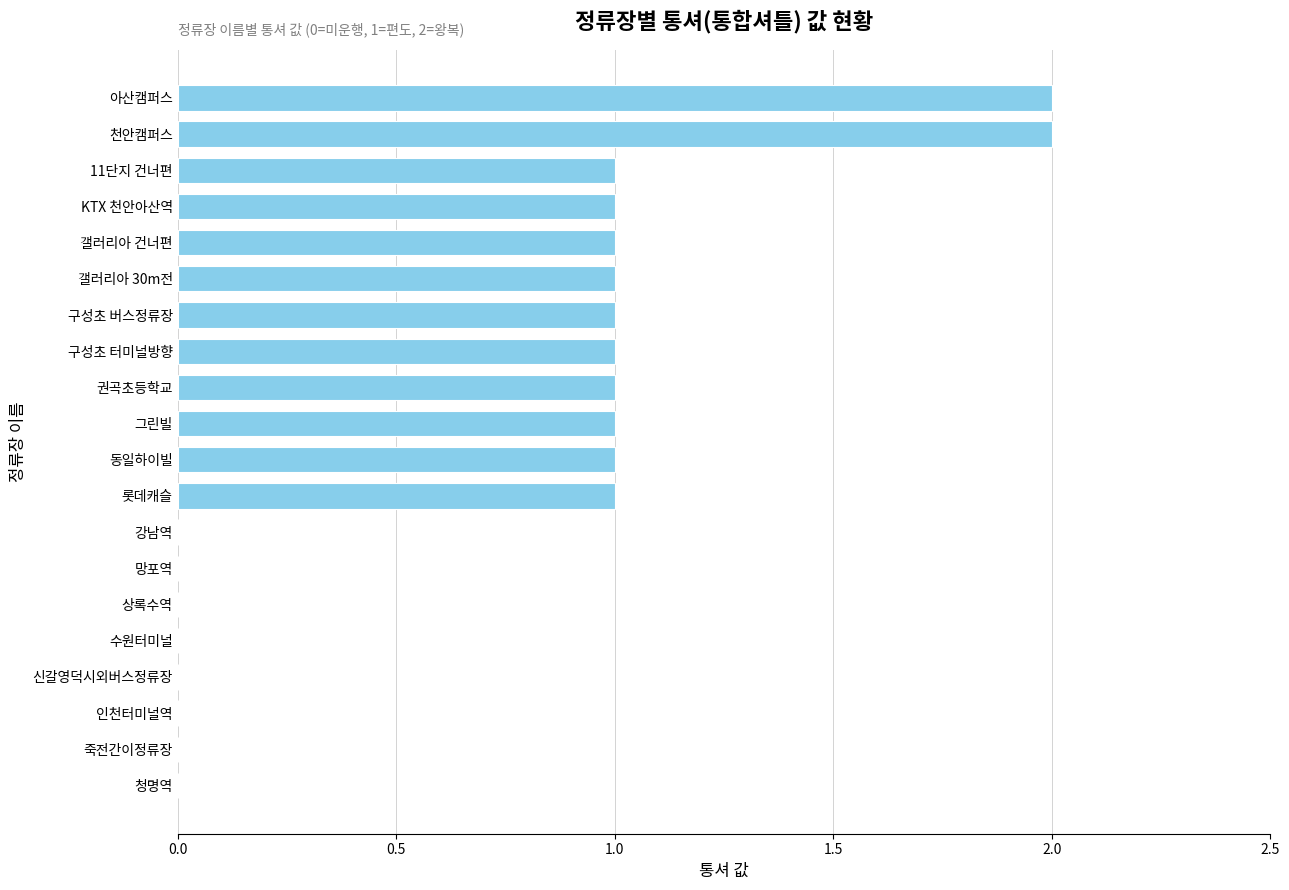

What is the sum of all values?

14